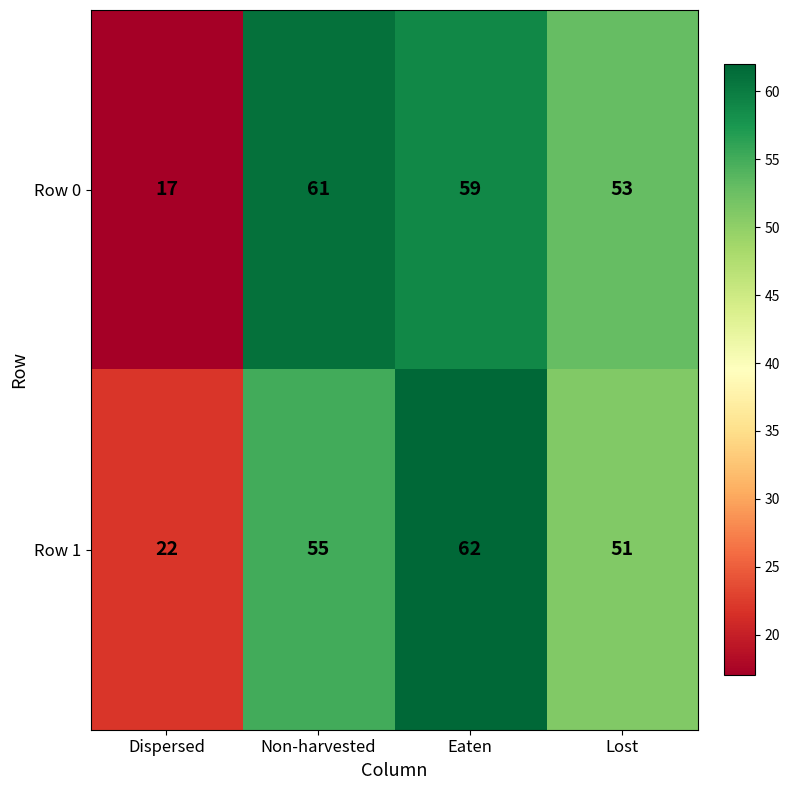

At Non-harvested, list the series in order from largest to smallest.

Row 0, Row 1